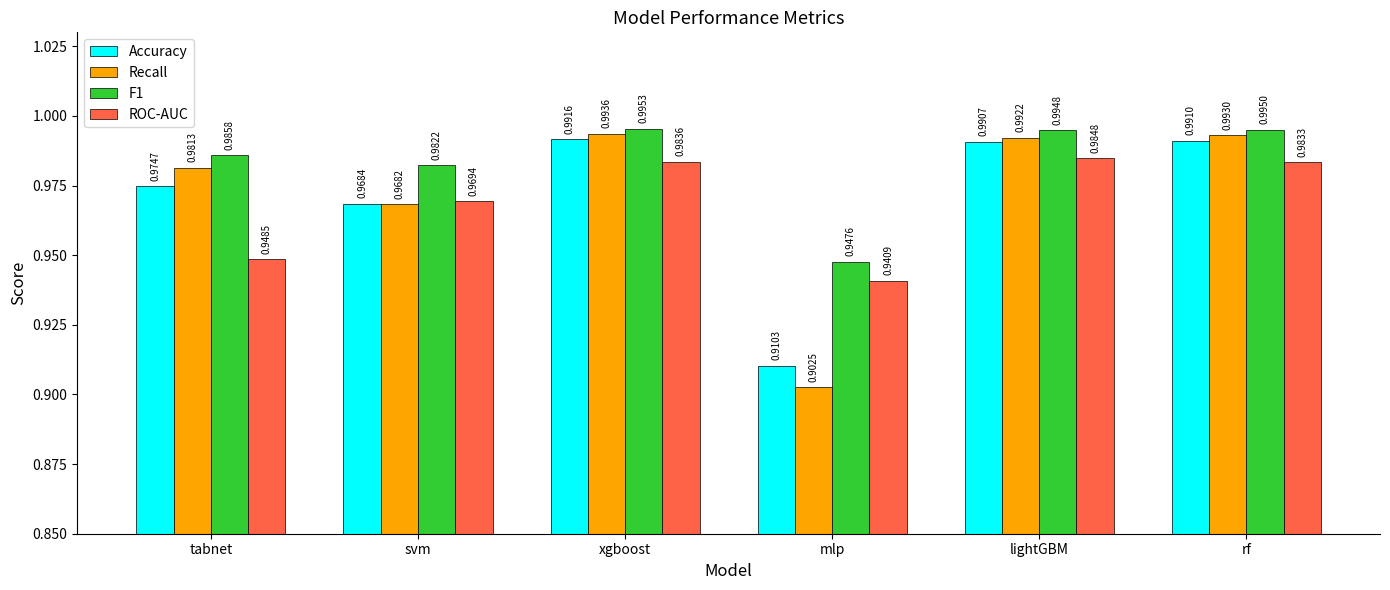

Which series changed the most between xgboost and lightGBM?

Recall